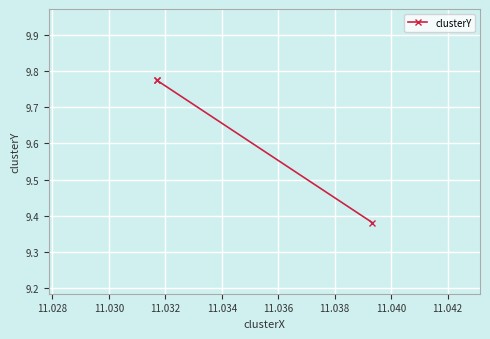

Reading left to right, list all the values displayed in this chart.

9.8	9.8	9.4